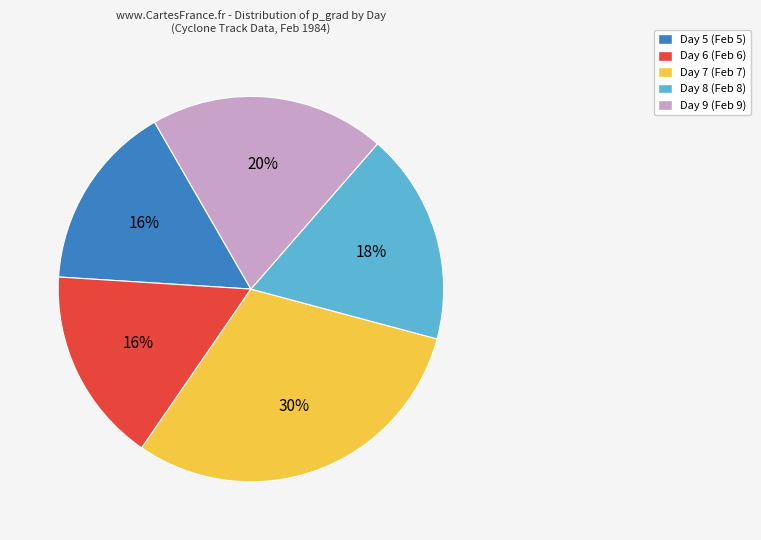

Does Day 9 account for over 50% of the chart?

No